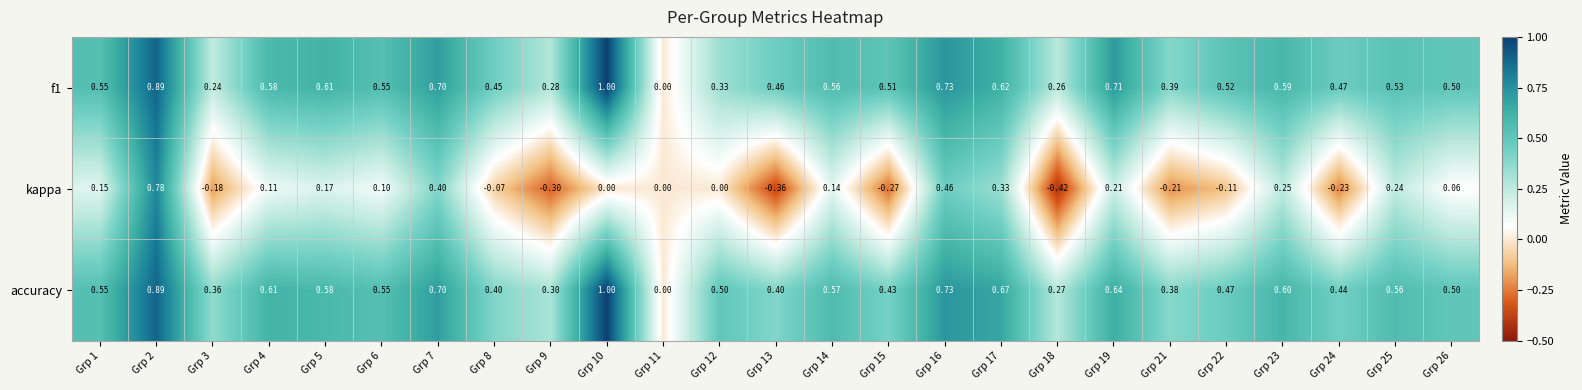

Which series has the largest range (max minus min)?

kappa